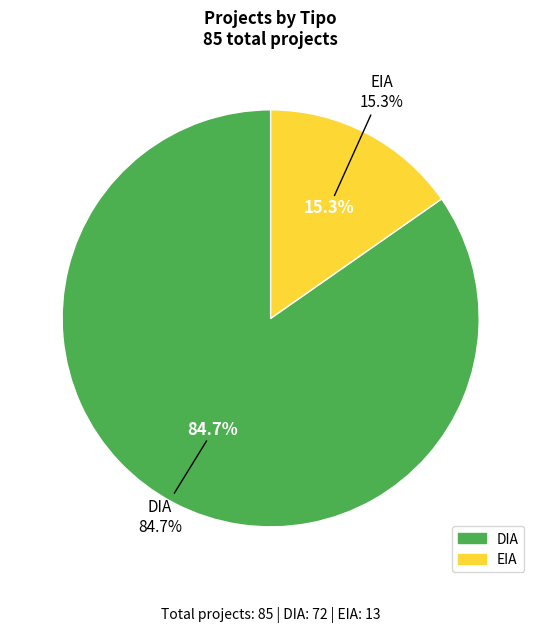

True or false: EIA accounts for 15% of the total.

True